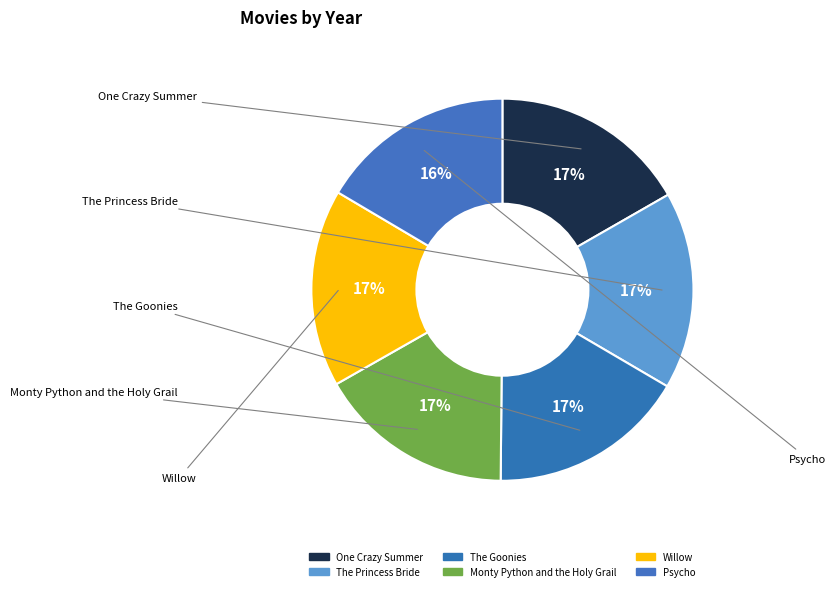

How much of the chart is everything except The Princess Bride?

83.3%